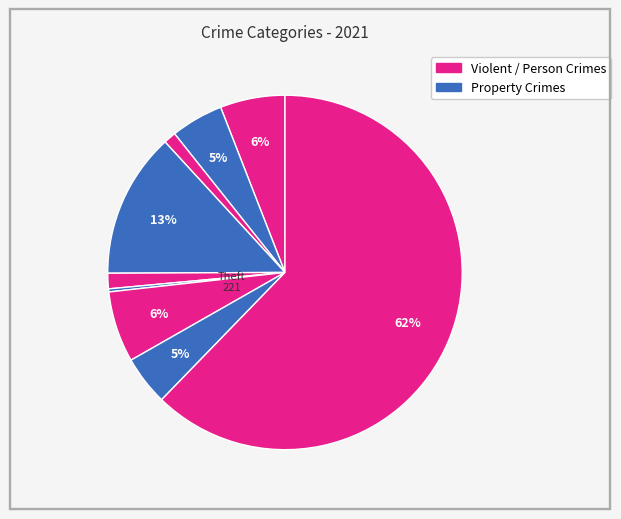

How many slices are in this pie chart?

9